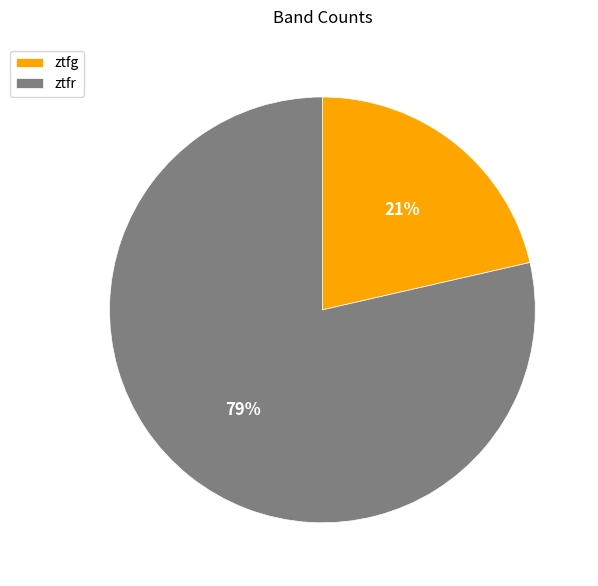

To the nearest percent, what is the combined percentage of ztfr and ztfg?

100%